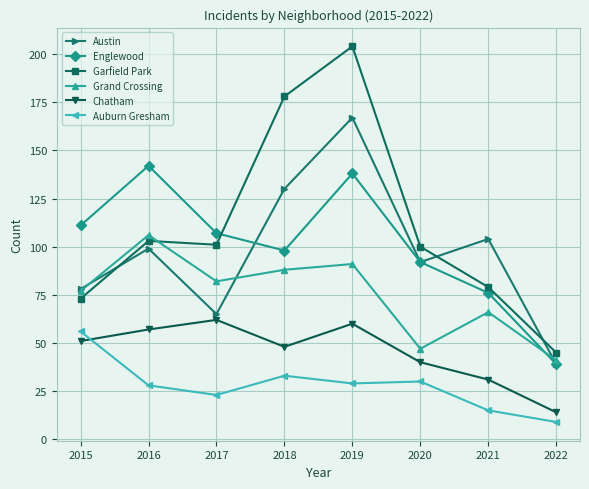

At 2016, list the series in order from largest to smallest.

Englewood, Grand Crossing, Garfield Park, Austin, Chatham, Auburn Gresham